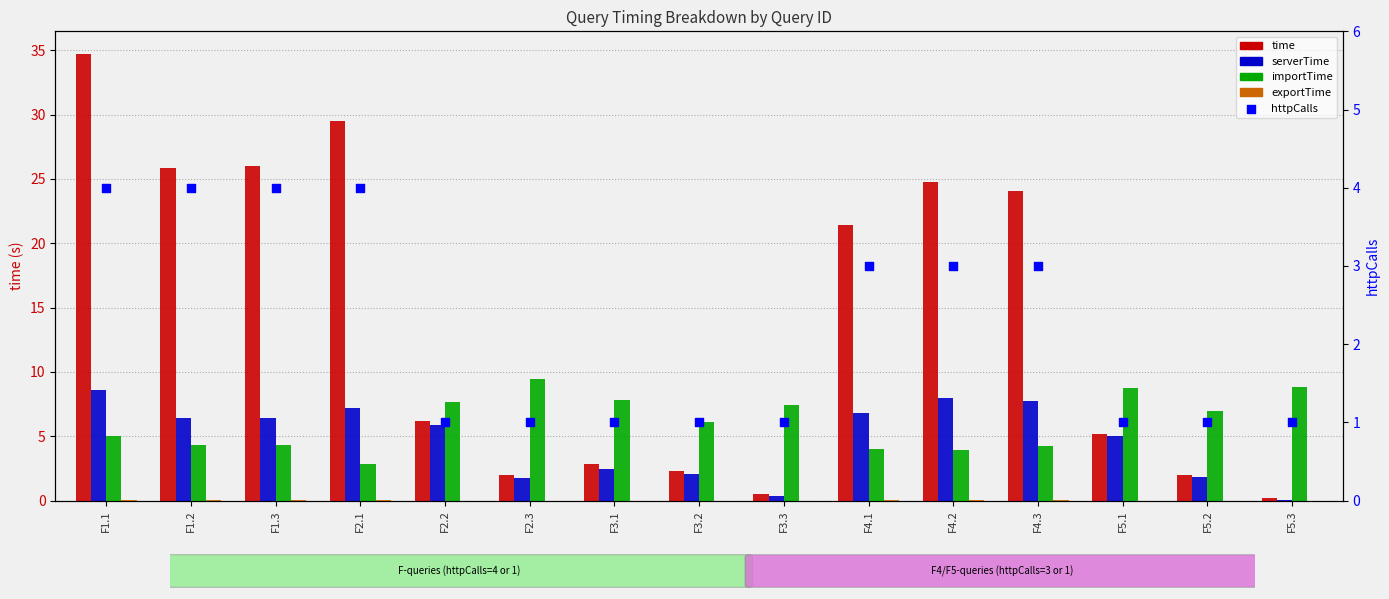

Which series has the largest total across all categories?

time